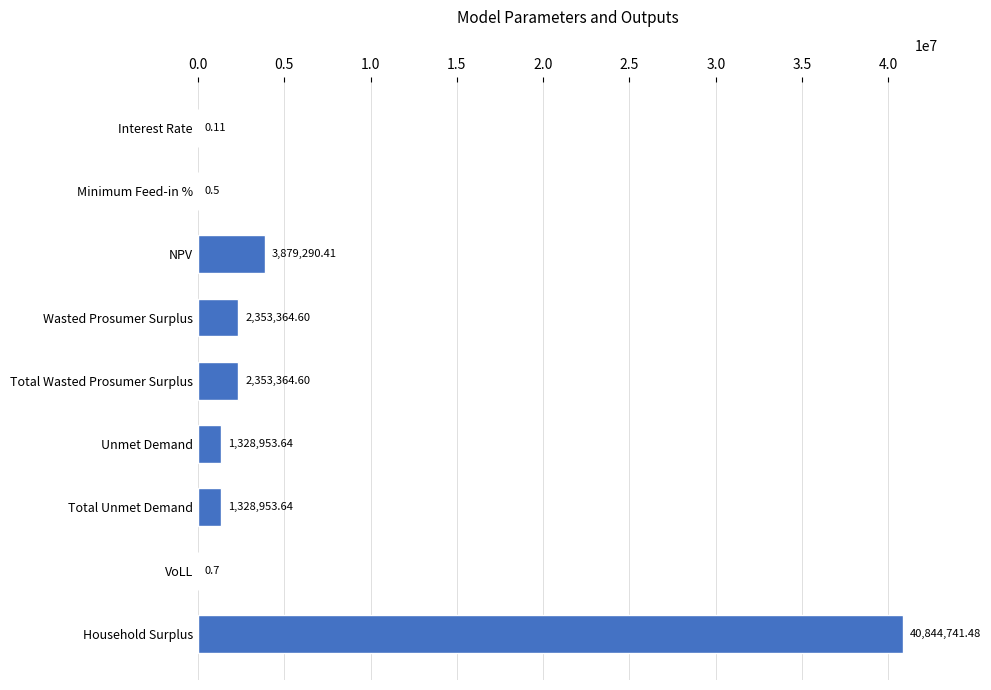

What is the ratio of the value at NPV to the value at Unmet Demand?

2.9